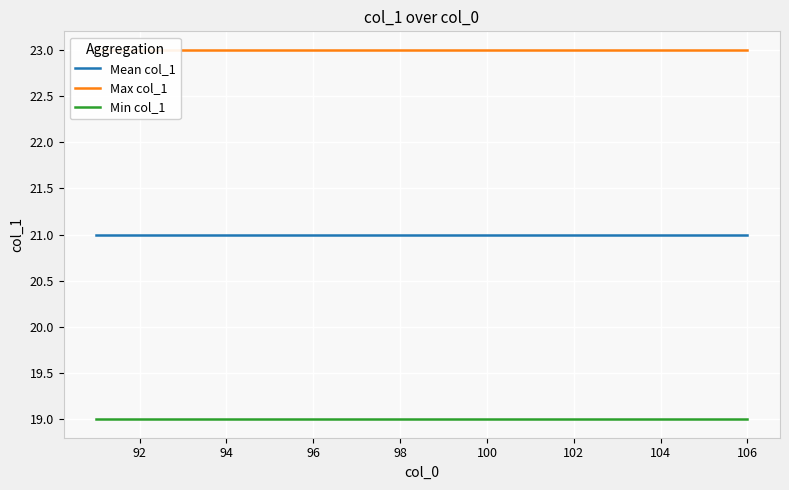

True or false: Min col_1 and Mean col_1 cross at least once.

False